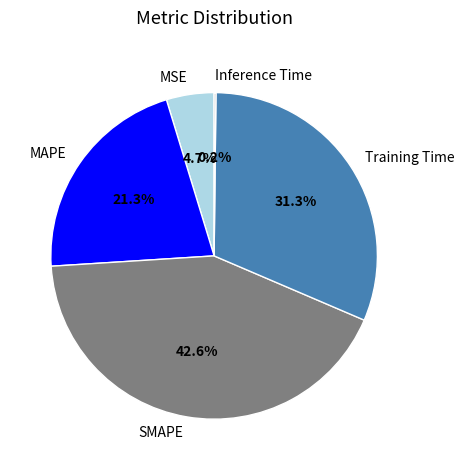

Which slice is the largest?

SMAPE